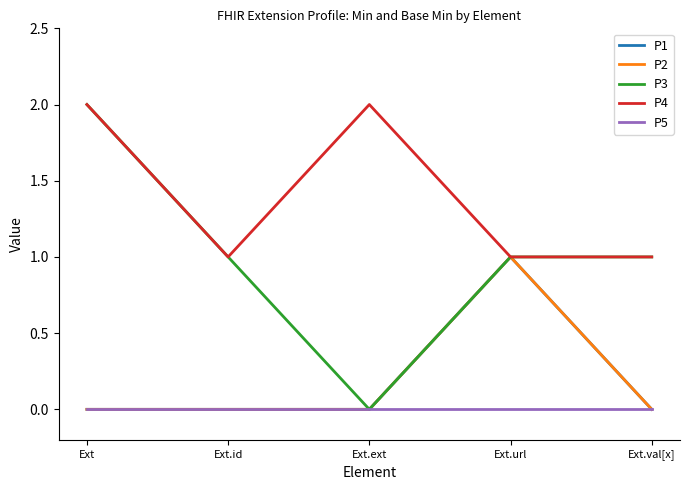

Is this an area chart (filled region under the line)?

No